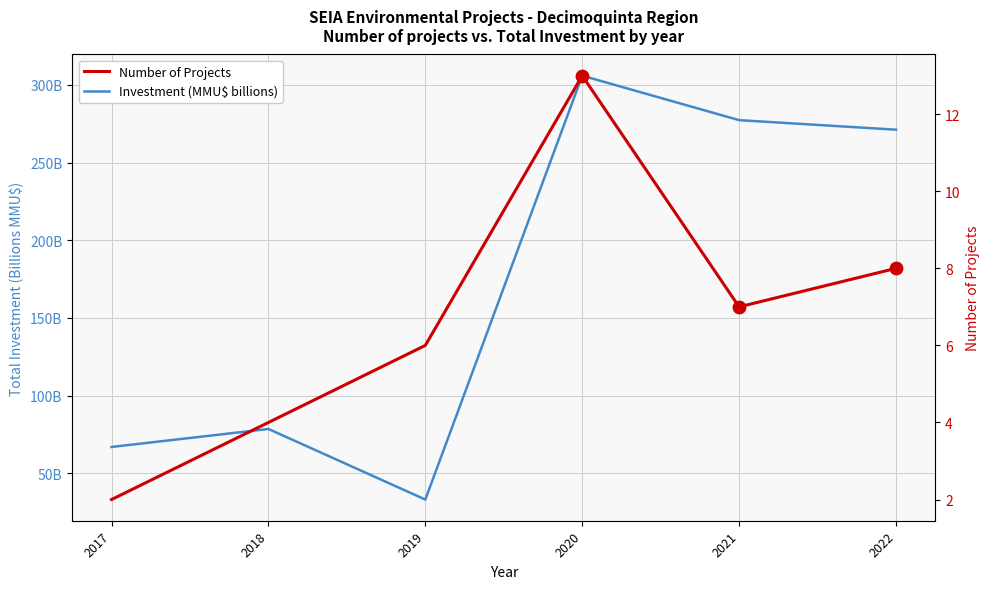

What is the total value across all series at 2021?

284.3